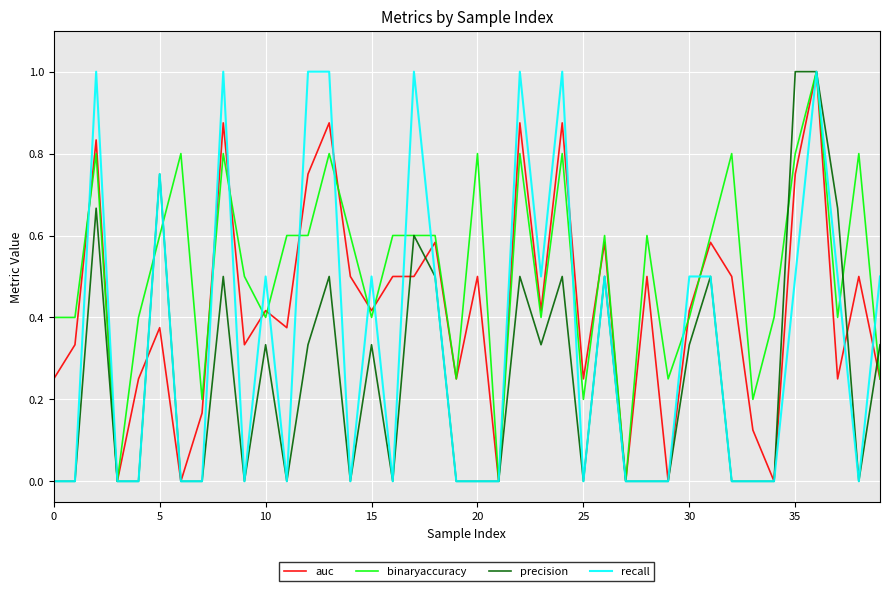

Is this an area chart (filled region under the line)?

No